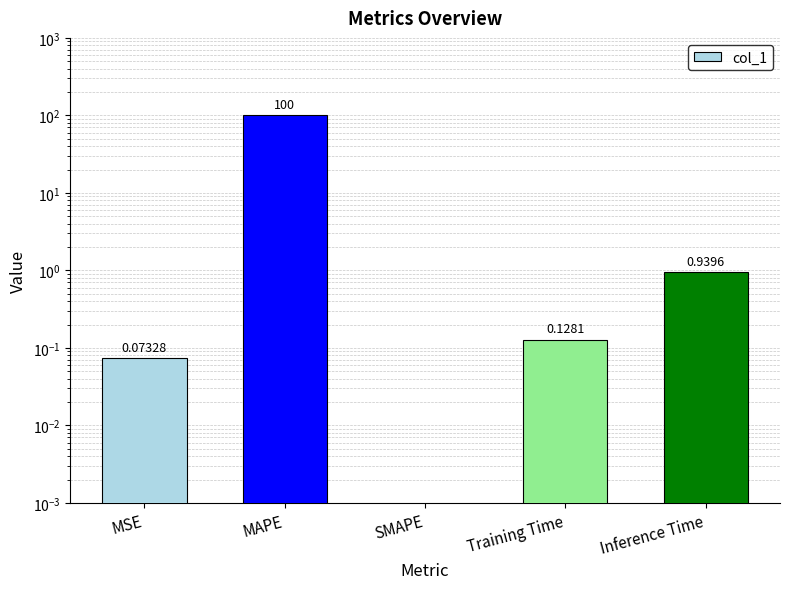

What is the label of the 5th bar from the left?

Inference Time